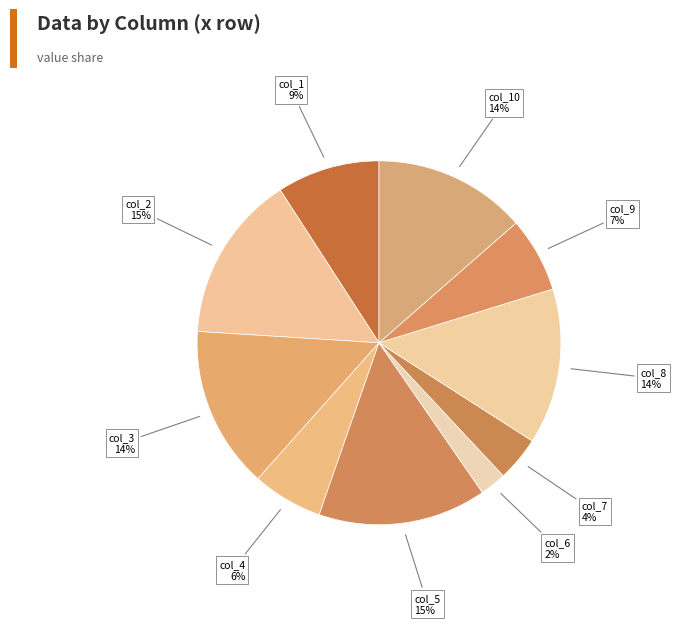

To the nearest percent, what is the difference between the col_2 and col_1 slice percentages?

6%